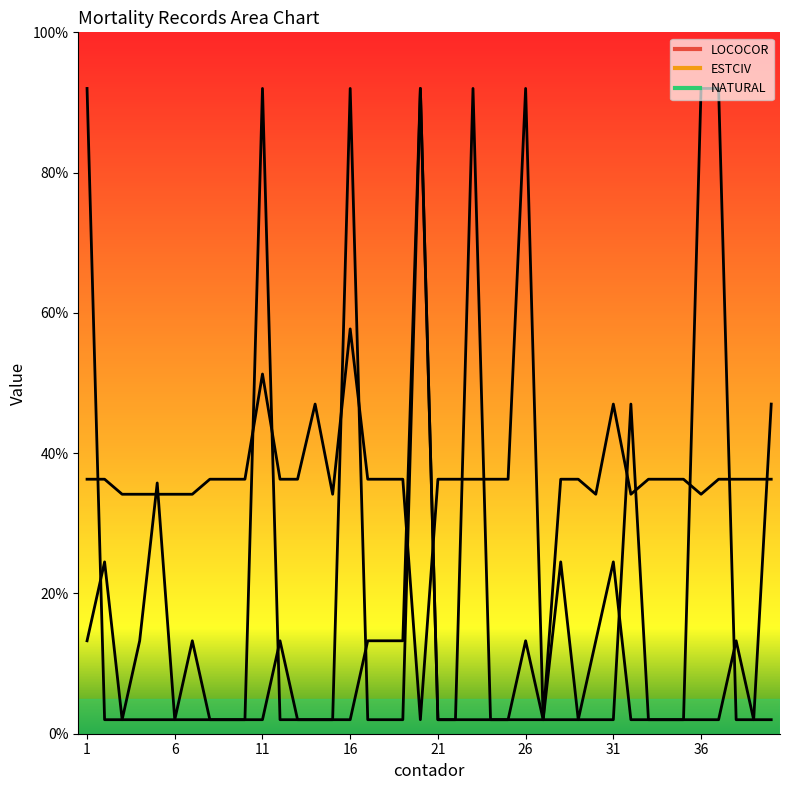

At which category is the sum across all series the highest?

20